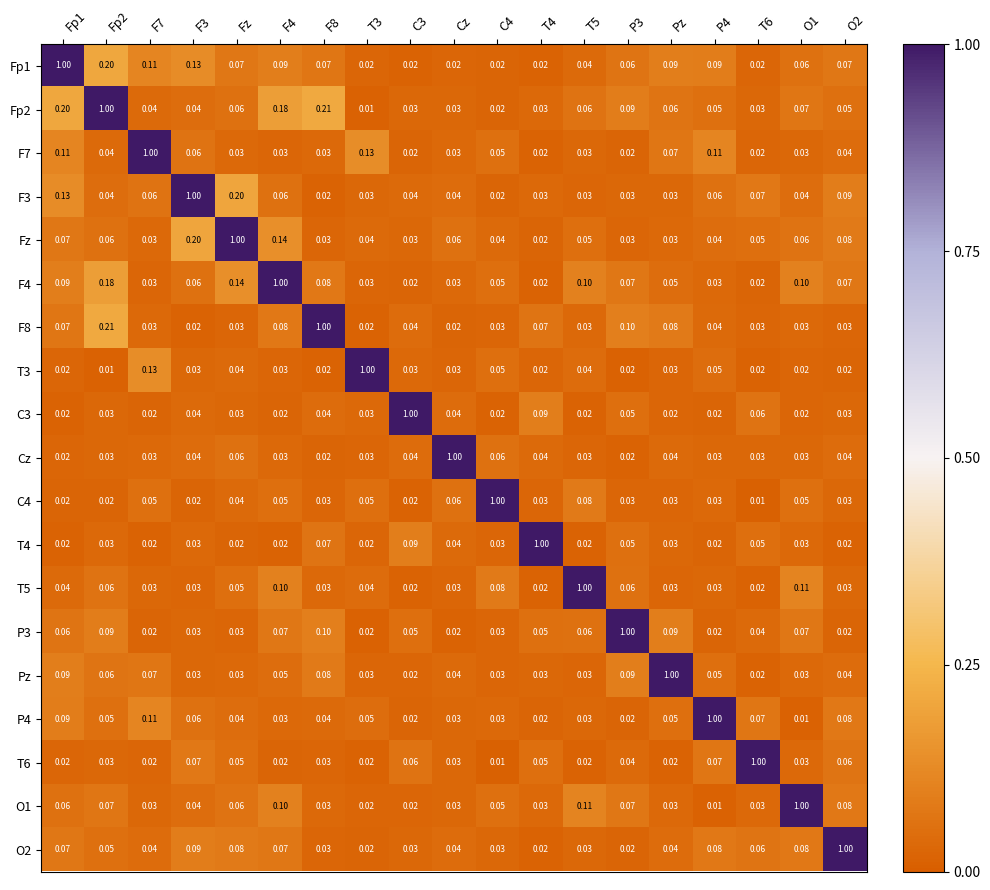

Is the value of O2 at Fp2 greater than the value of Fp2 at T5?

No